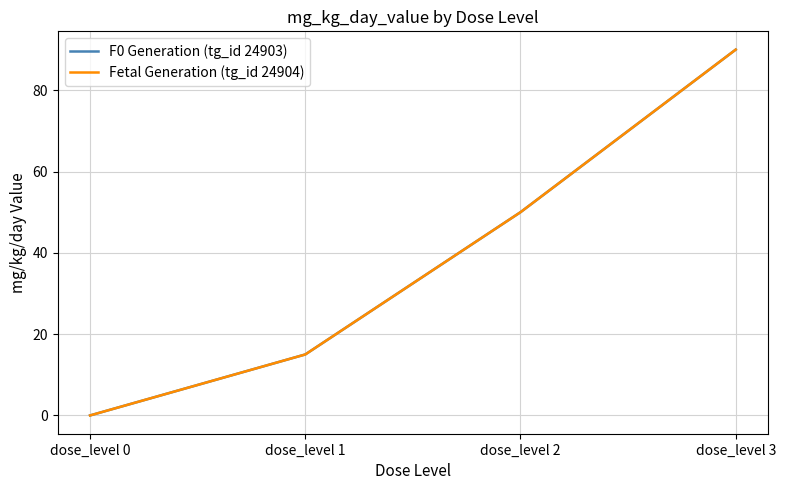

Which has a higher value, dose_level 0 or dose_level 3?

dose_level 3